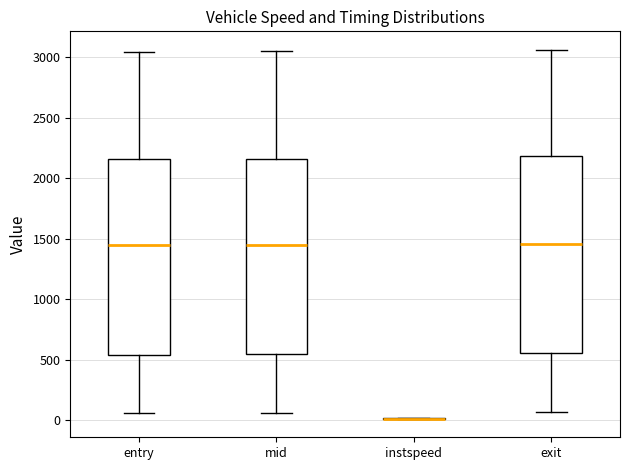

Where is the upper edge of the box for mid on the y-axis? The values are not printed on the chart, so give them approximately, as read against the axis.

2150